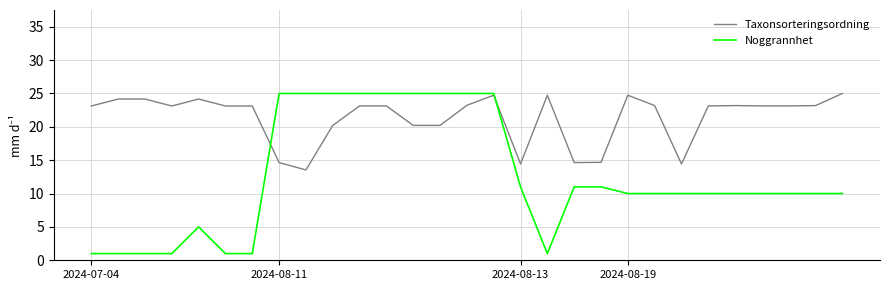

Rank the series by their average value, from highest to lowest.

Taxonsorteringsordning, Noggrannhet